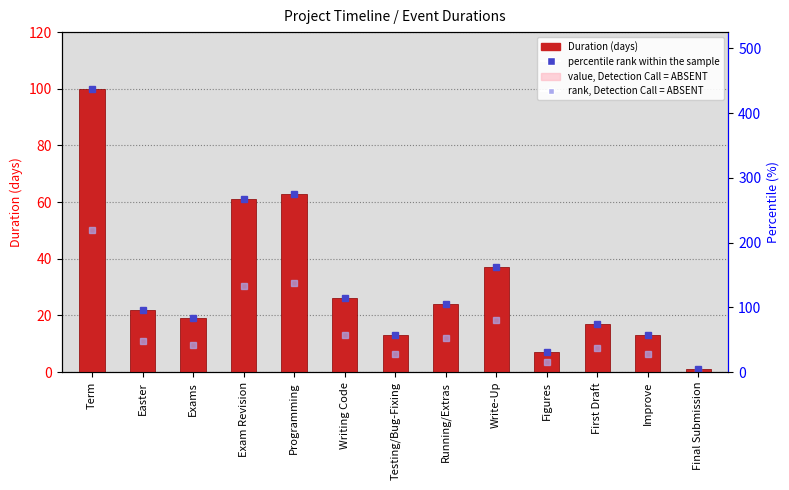

List the labels in order of value, Detection Call = ABSENT value, largest first.

Term, Programming, Exam Revision, Write-Up, Writing Code, Running/Extras, Easter, Exams, First Draft, Testing/Bug-Fixing, Improve, Figures, Final Submission